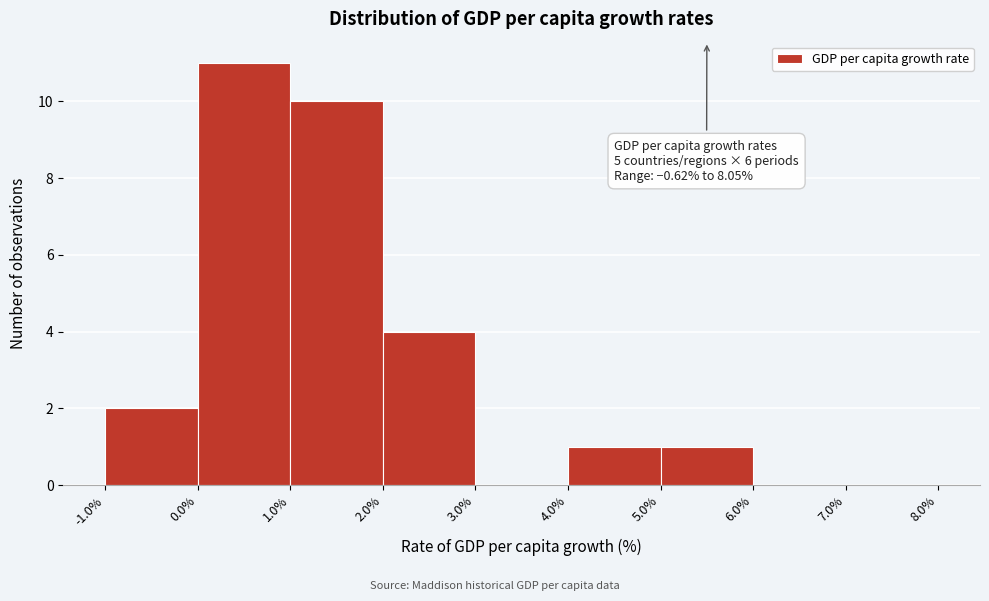

Over which range of the x-axis is the bar tallest?

0.0% to 1.0%